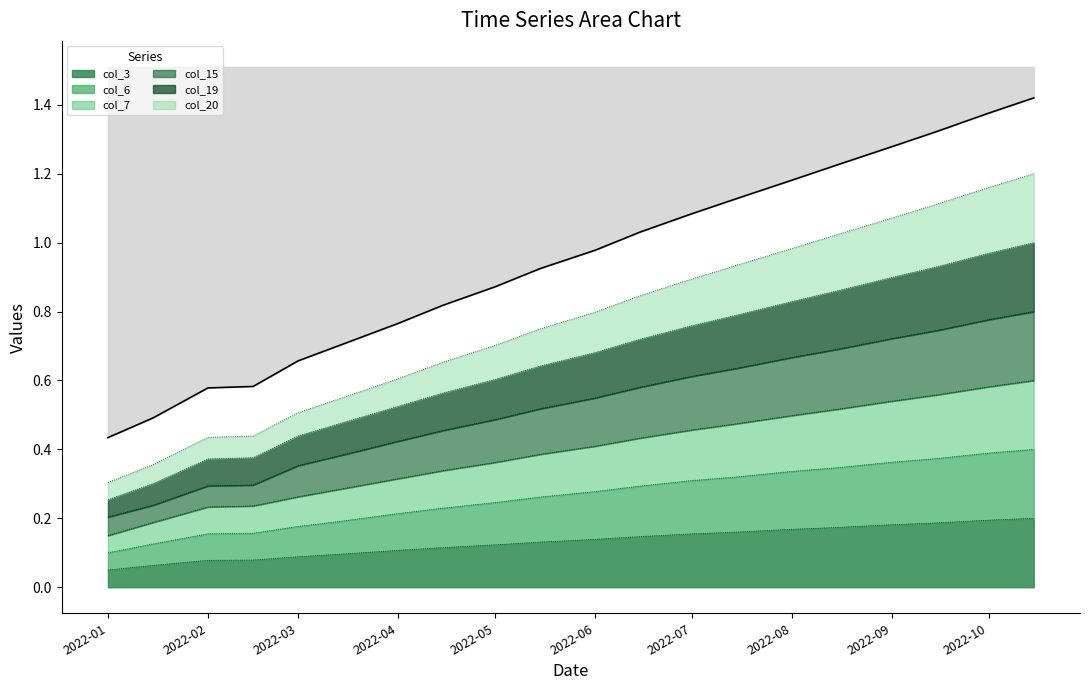

The col_3 series shows 0.2 at 2022-05. True or false?

False